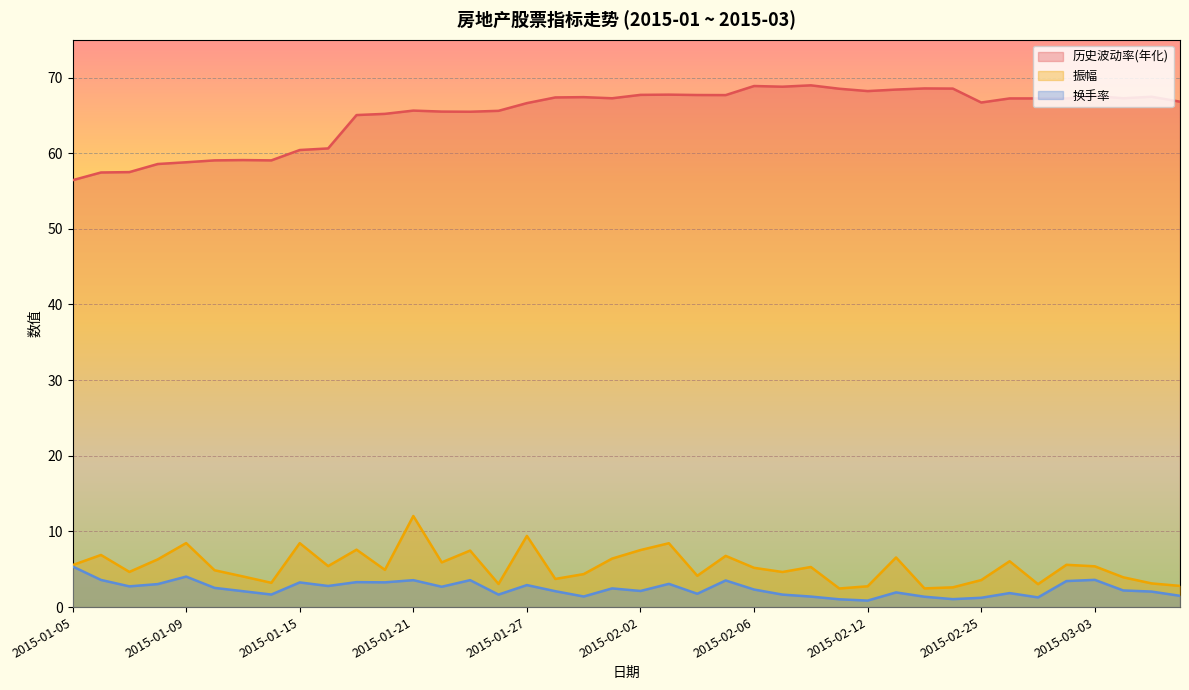

Between 2015-02-12 and 2015-03-03, which series saw the biggest shift?

换手率